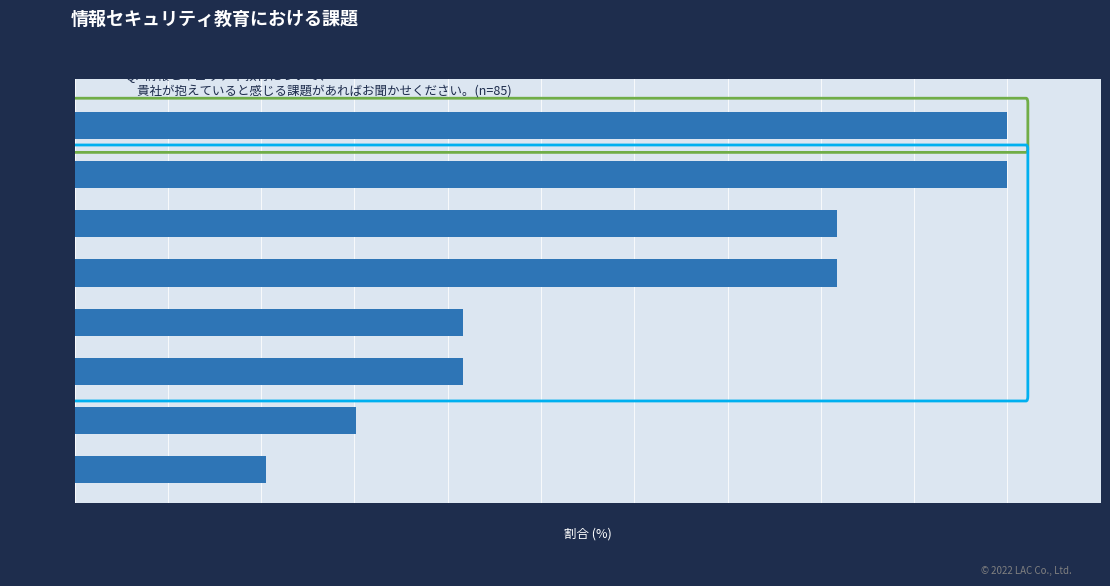

Reading top to bottom, extract all data points from this chart.

TX48625=50.0	(株)伸興=50.0	XY65532=40.8	(株)加藤=40.8	光商工(株)=20.8	HG102842=20.8	EJ213498=15.1	BA024950=10.3